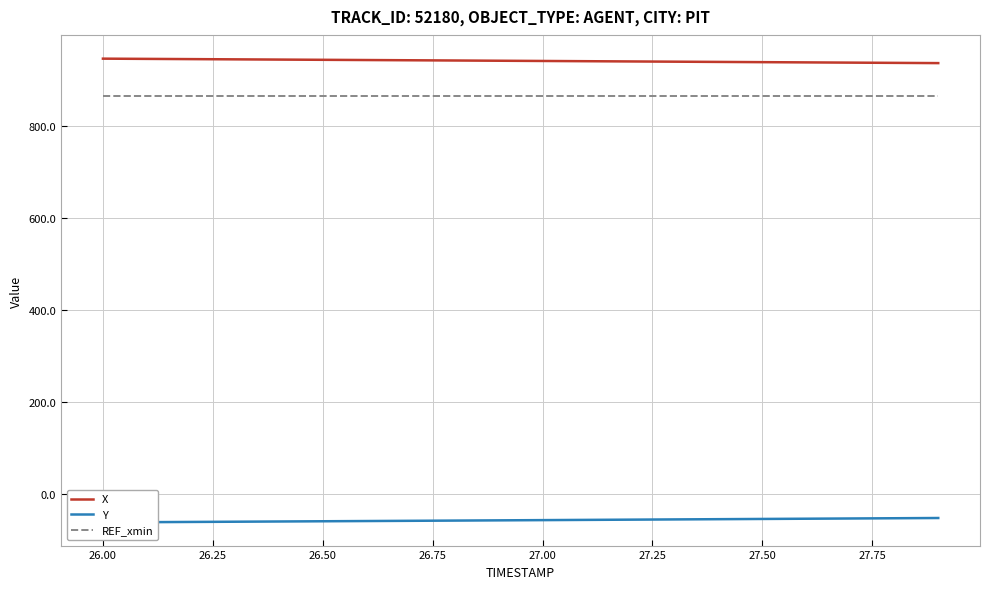

True or false: X and REF_xmin intersect in this chart.

False